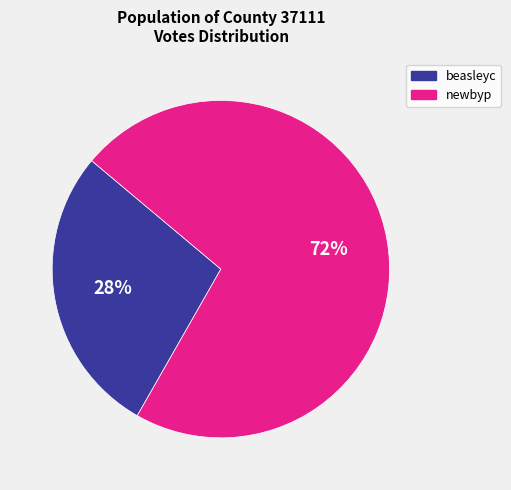

The beasleyc slice represents 28% of the pie. True or false?

True